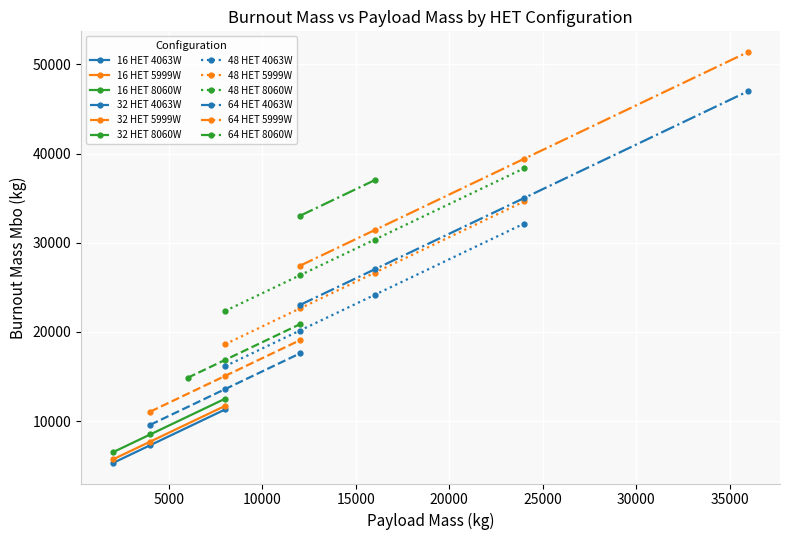

What is the maximum value for 16 HET 5999W?

11697.0